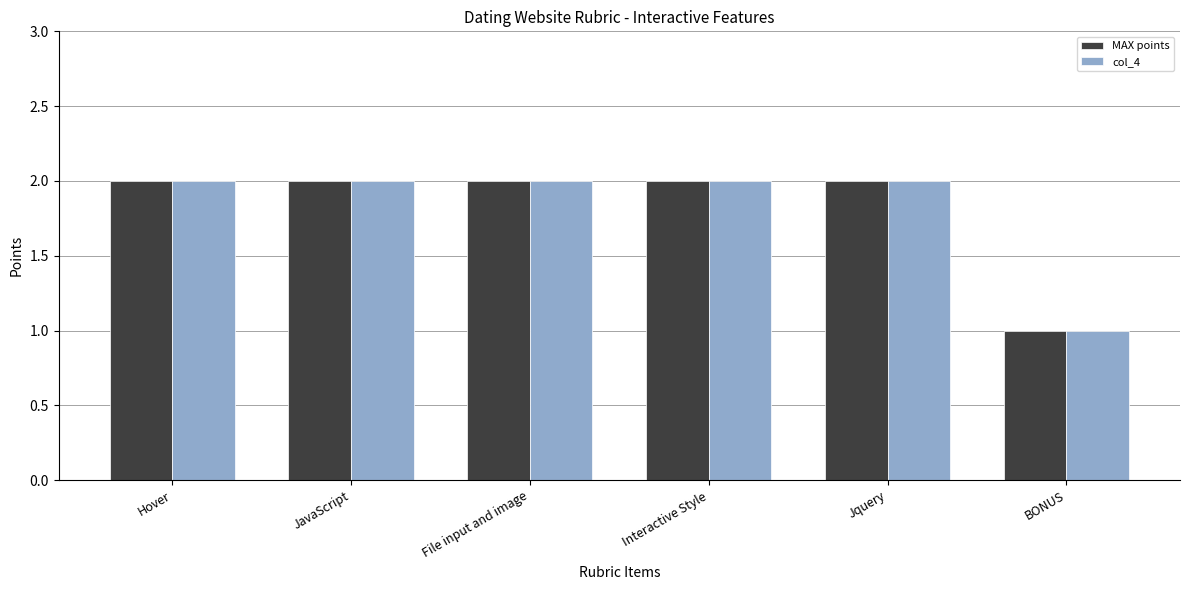

The value of MAX points at File input and image is 2. True or false?

True